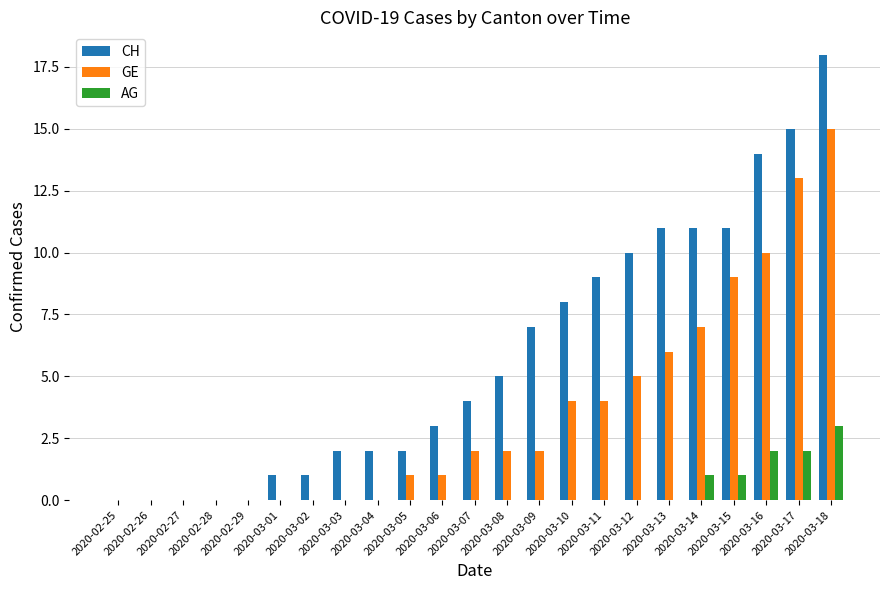

Which series has the largest total across all categories?

CH